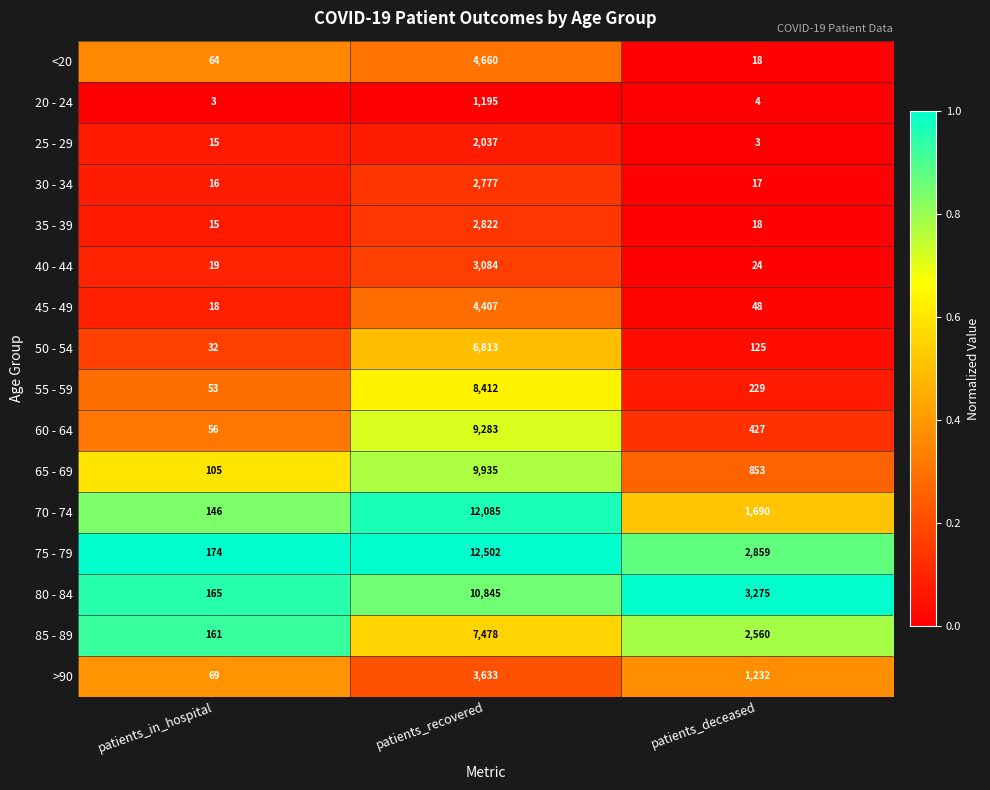

Between patients_in_hospital and patients_recovered, which series saw the biggest shift?

75 - 79